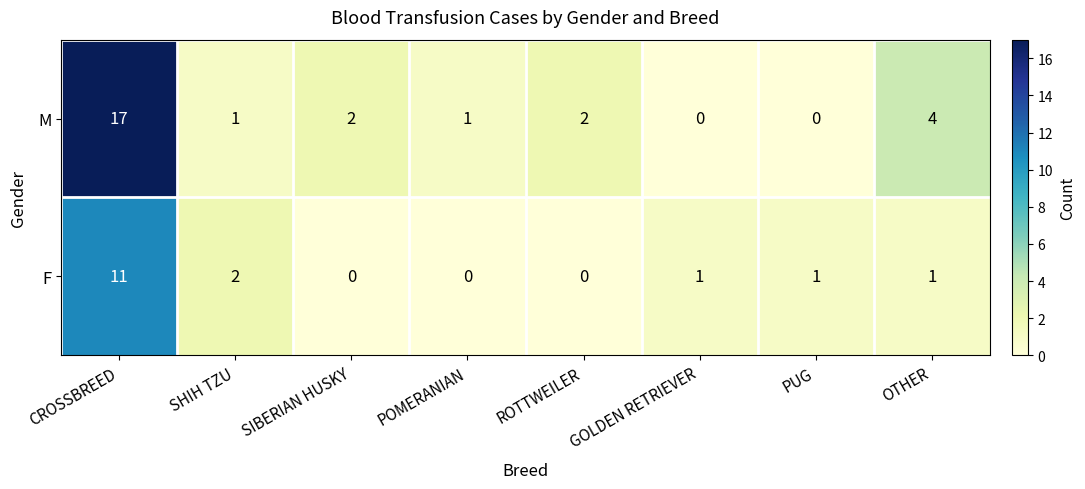

Rank the series at PUG from highest to lowest value.

F, M